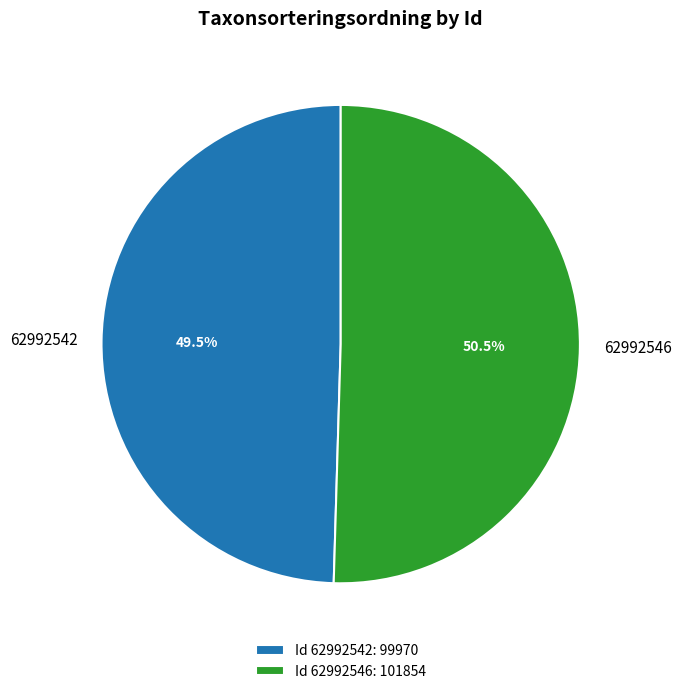

Does 62992546 account for over 50% of the chart?

Yes